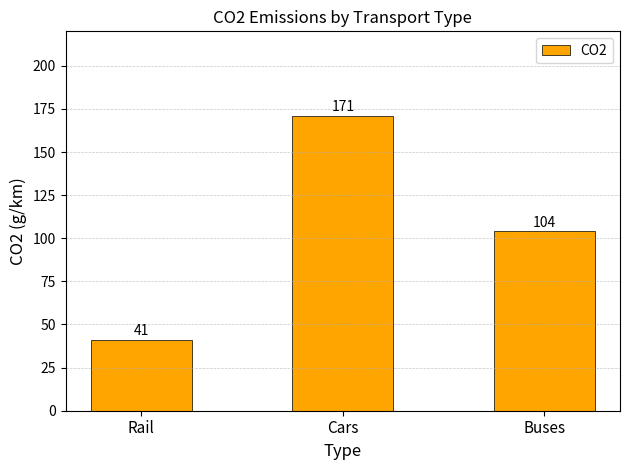

List the labels in order of value, smallest first.

Rail, Buses, Cars